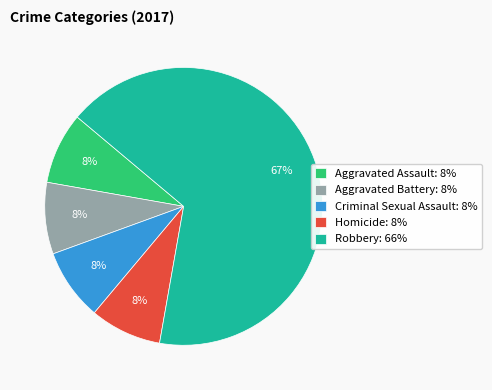

Does any single category account for the majority?

Yes